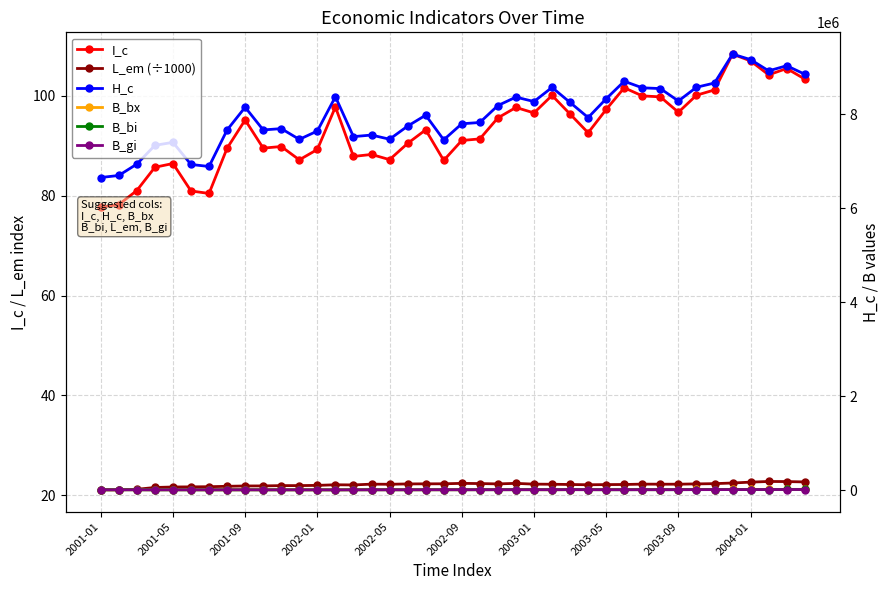

Where does the L_em (÷1000) series first go above 22?

13